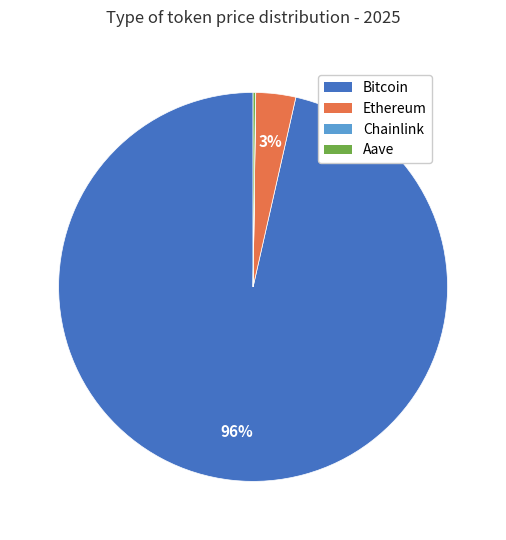

To the nearest percent, what is the average slice percentage?

25%